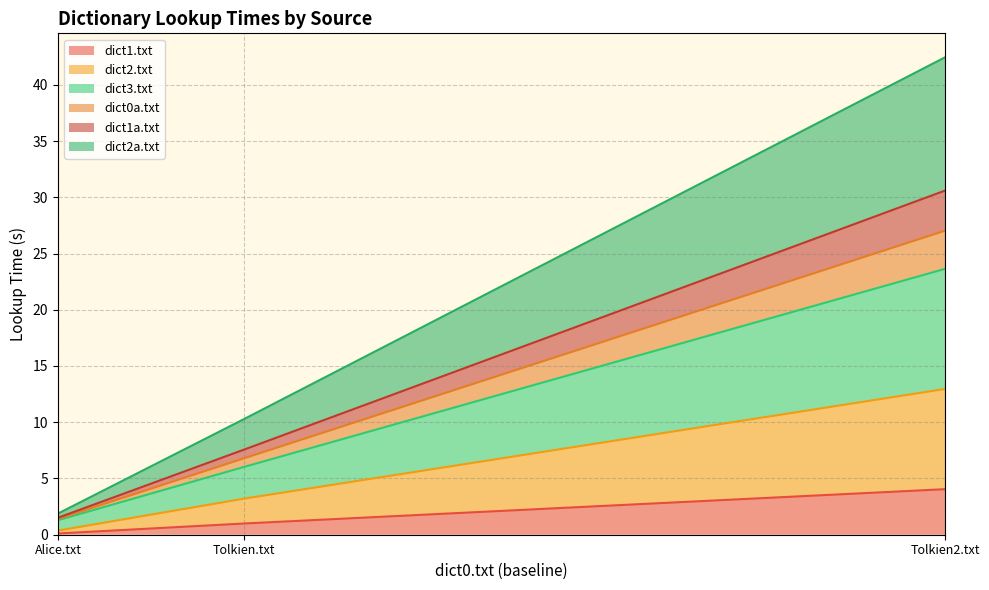

Which category has the highest value in the dict1a.txt series?

Tolkien2.txt